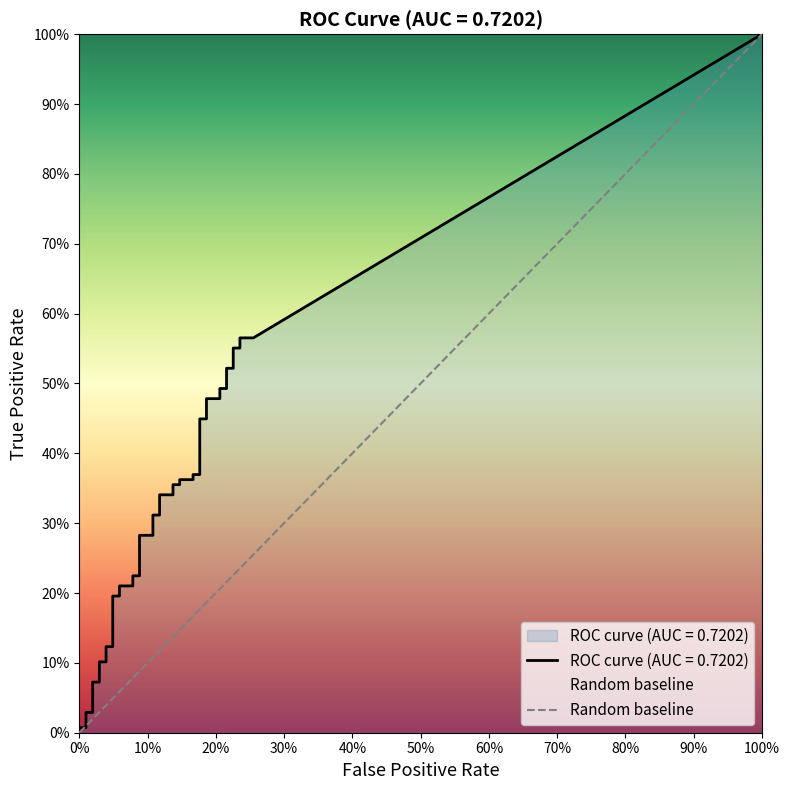

Between 100% and 0%, which is larger?

100%